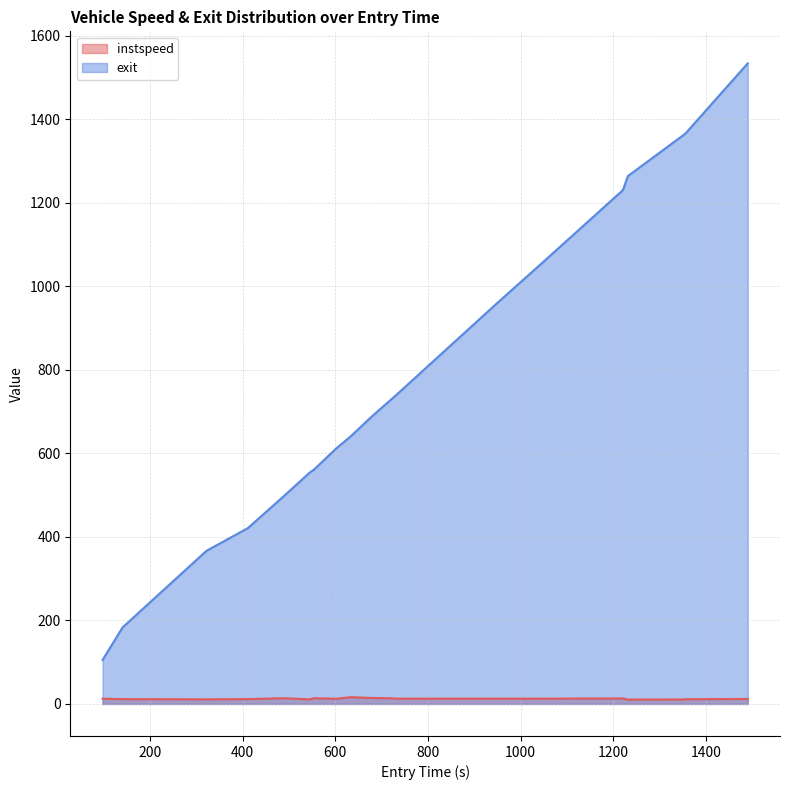

What is the lowest value of the exit series?

105.3